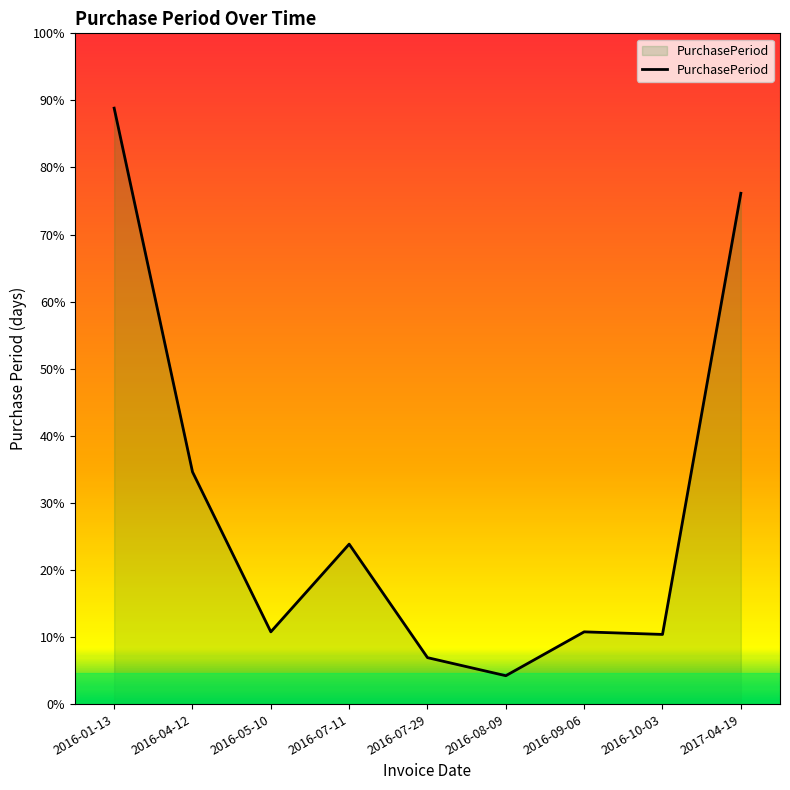

The chart shows a value of 62 at 2016-07-11. True or false?

True